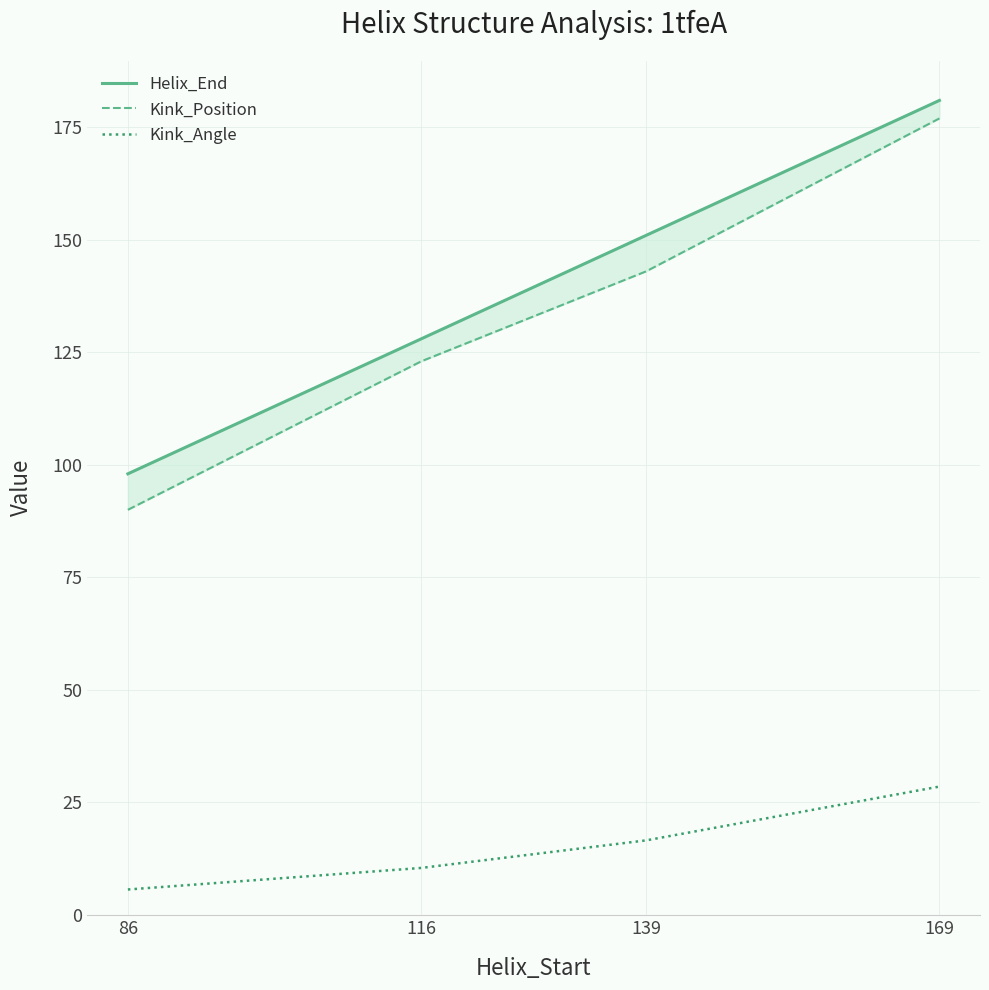

What is the value of the Kink_Angle point at the 3rd from the left?

16.5